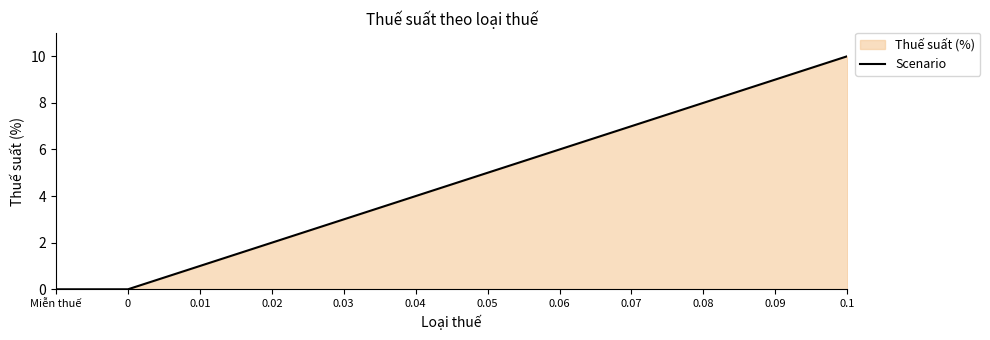

Rank the categories by value from highest to lowest.

0.1, 0.09, 0.08, 0.07, 0.06, 0.05, 0.04, 0.03, 0.02, 0.01, Miễn thuế, 0